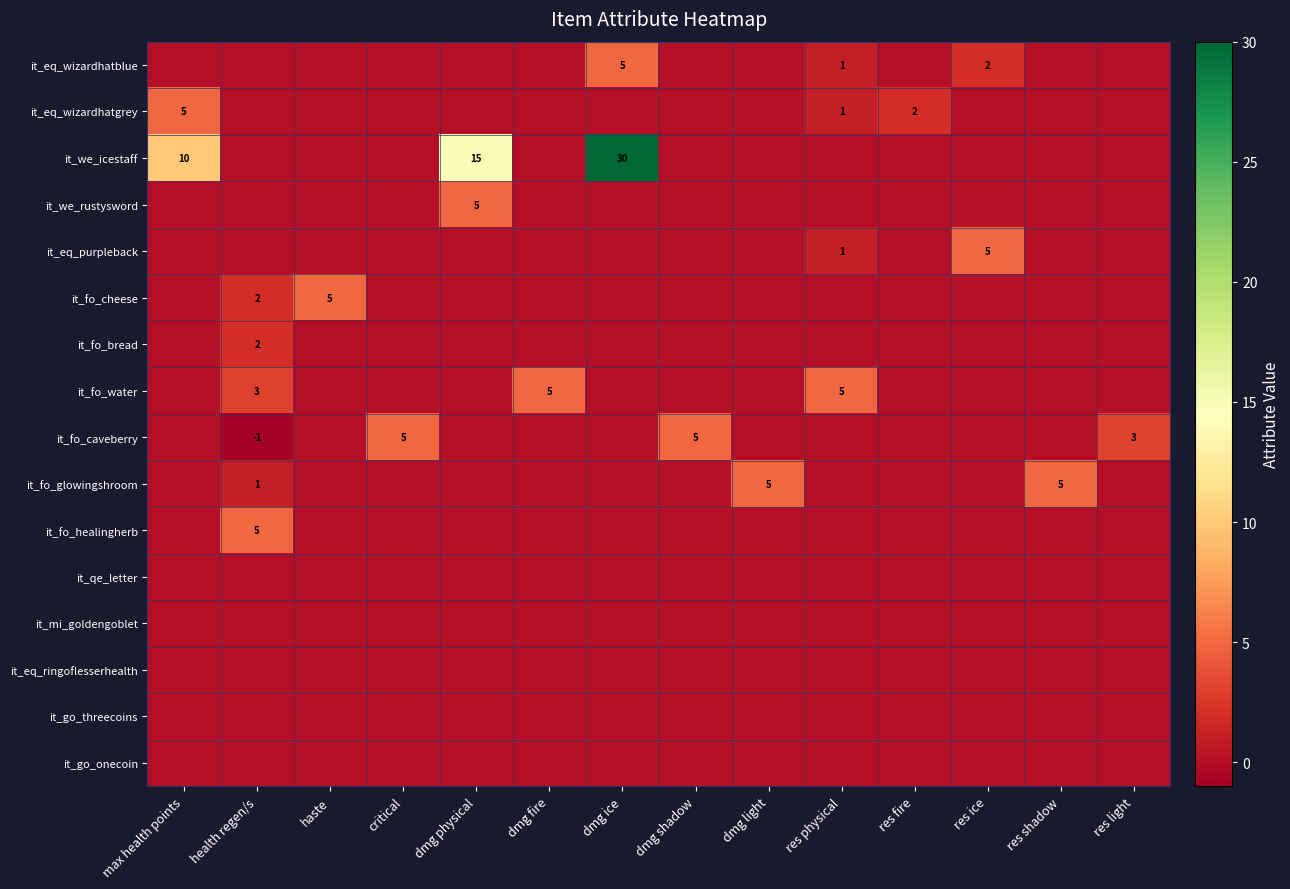

Which has a higher value, dmg fire or haste?

dmg fire